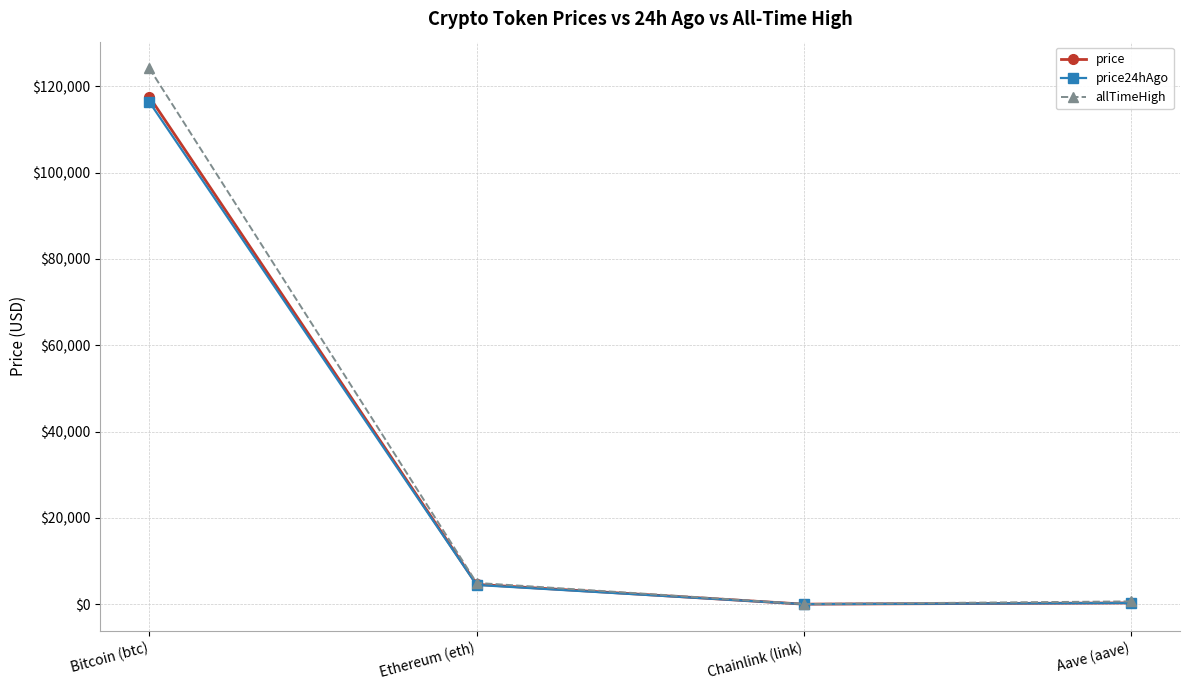

The allTimeHigh series shows 124128.0 at Bitcoin (btc). True or false?

True